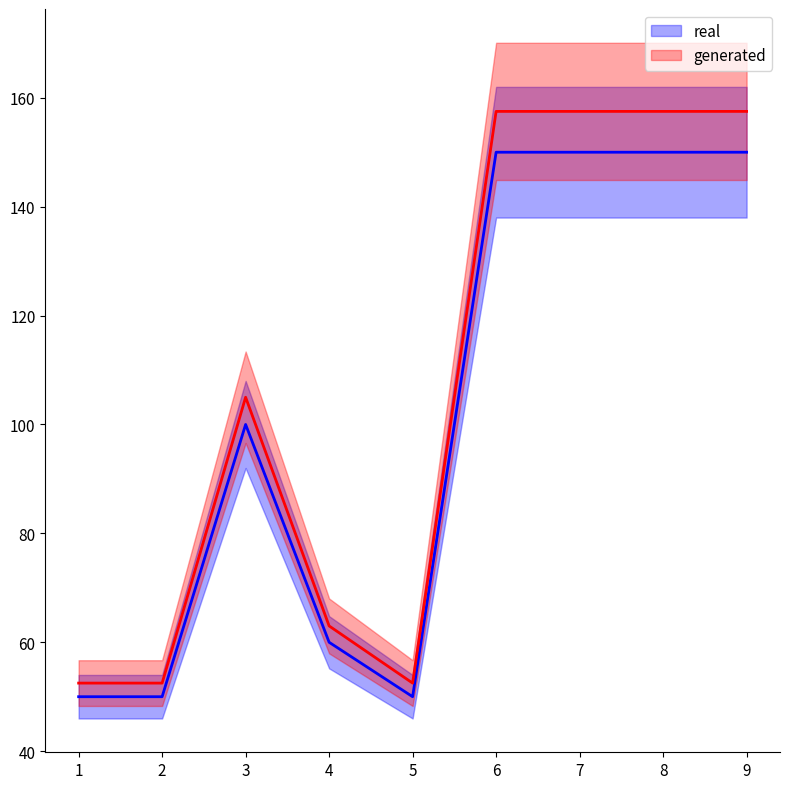

What is the average value?

101